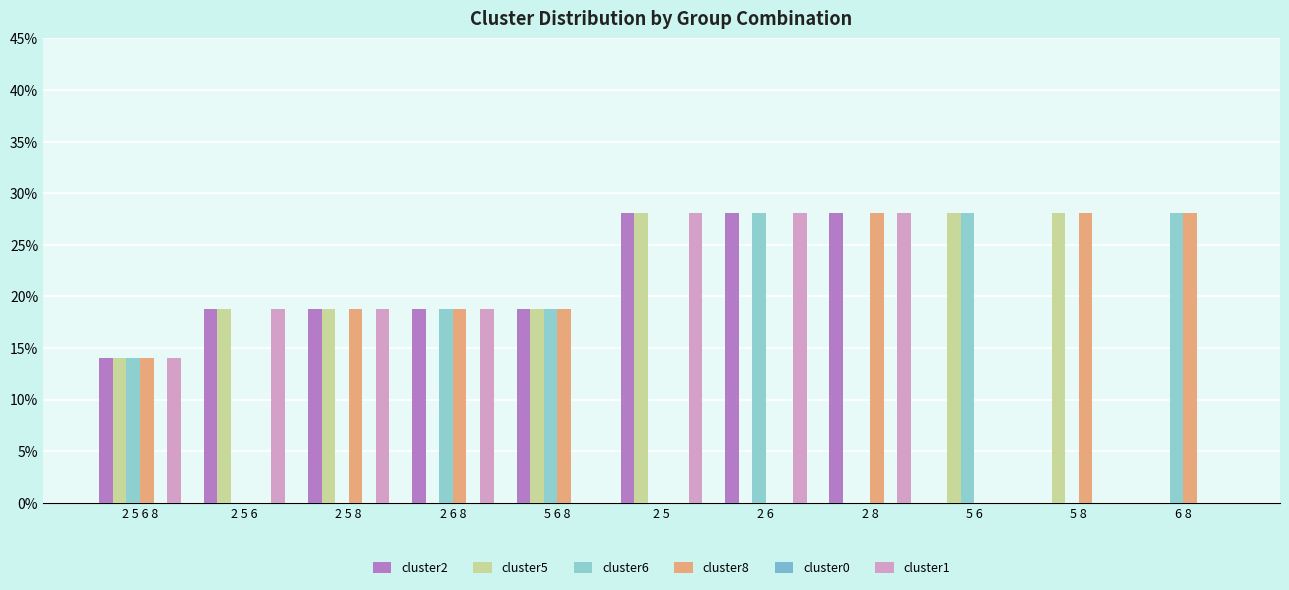

True or false: cluster2 has a value of -0.2 at 5 8.

False